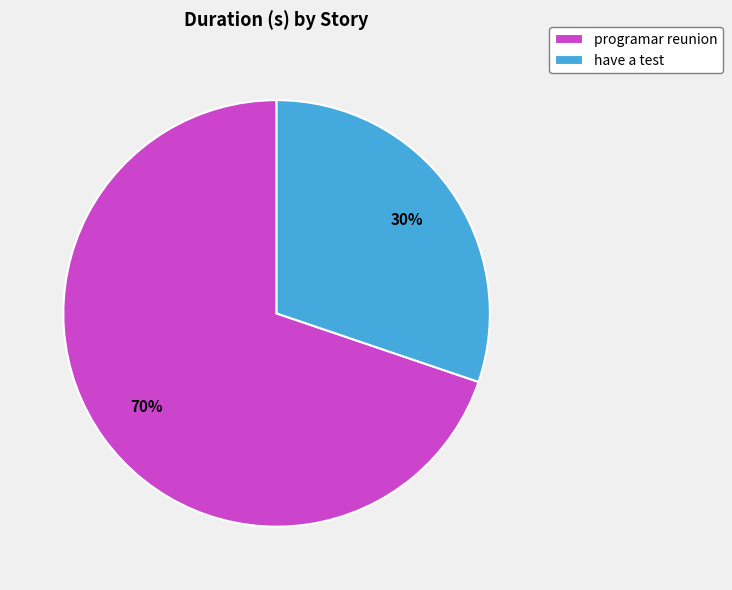

True or false: programar reunion accounts for 70% of the total.

True